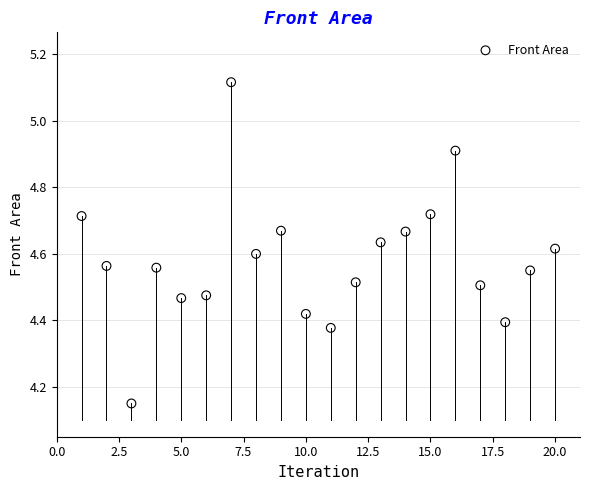

What is the range of X values (max minus min)?

19.0